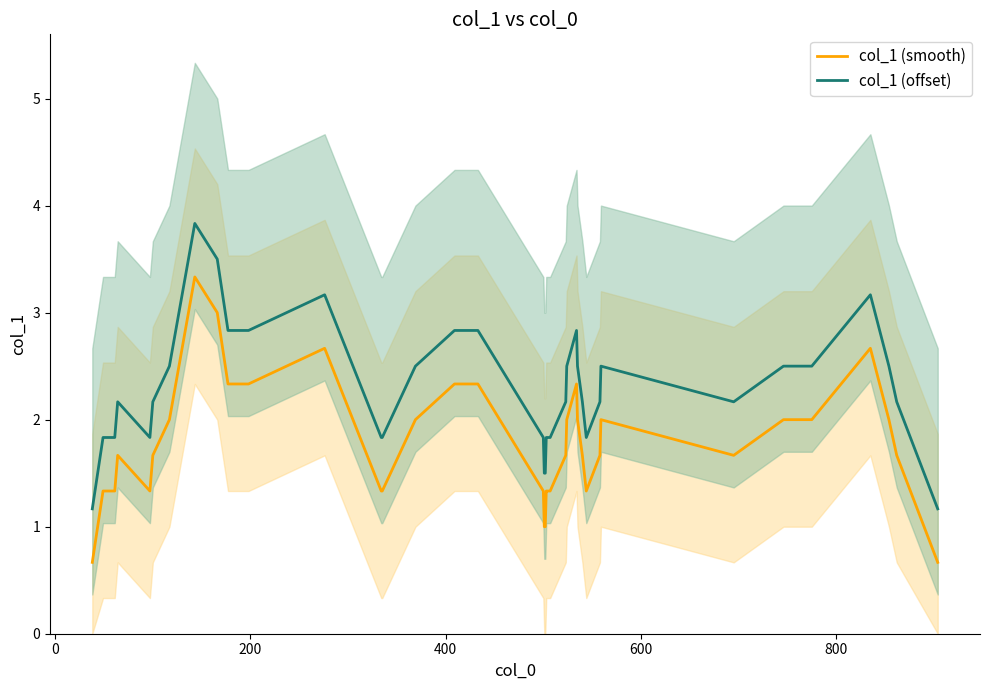

At how many categories does at least one series exceed 3?

4